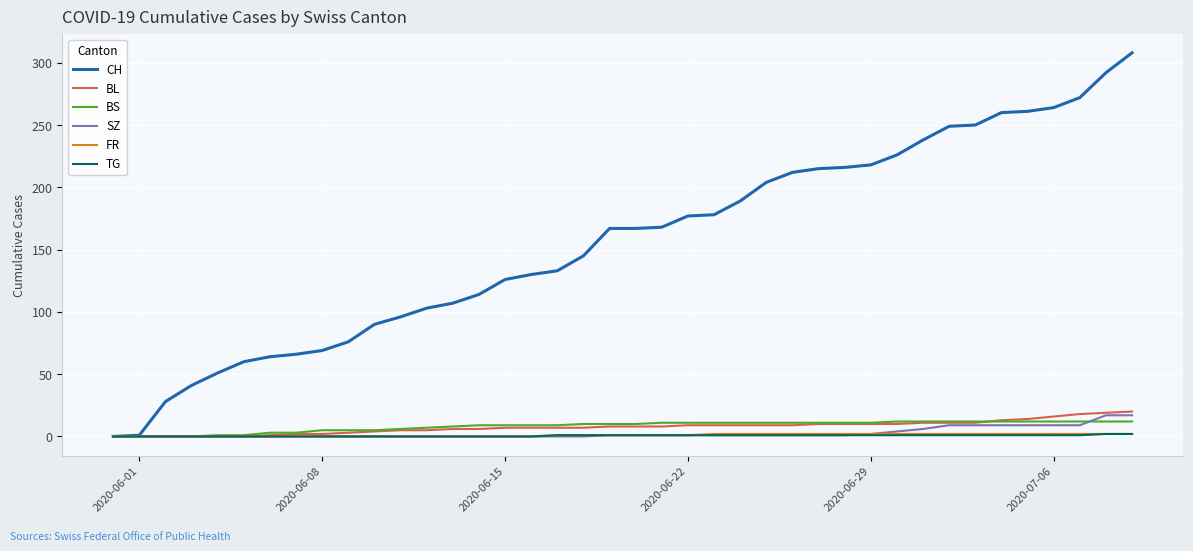

Which series has the largest total across all categories?

CH